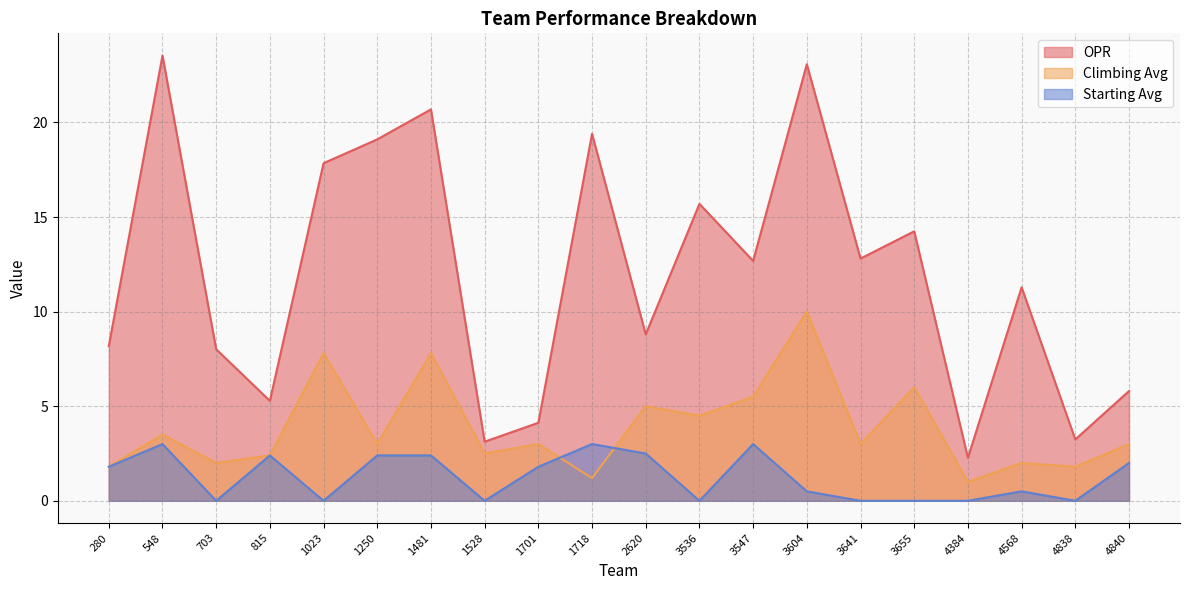

How many lines are shown in the chart?

3